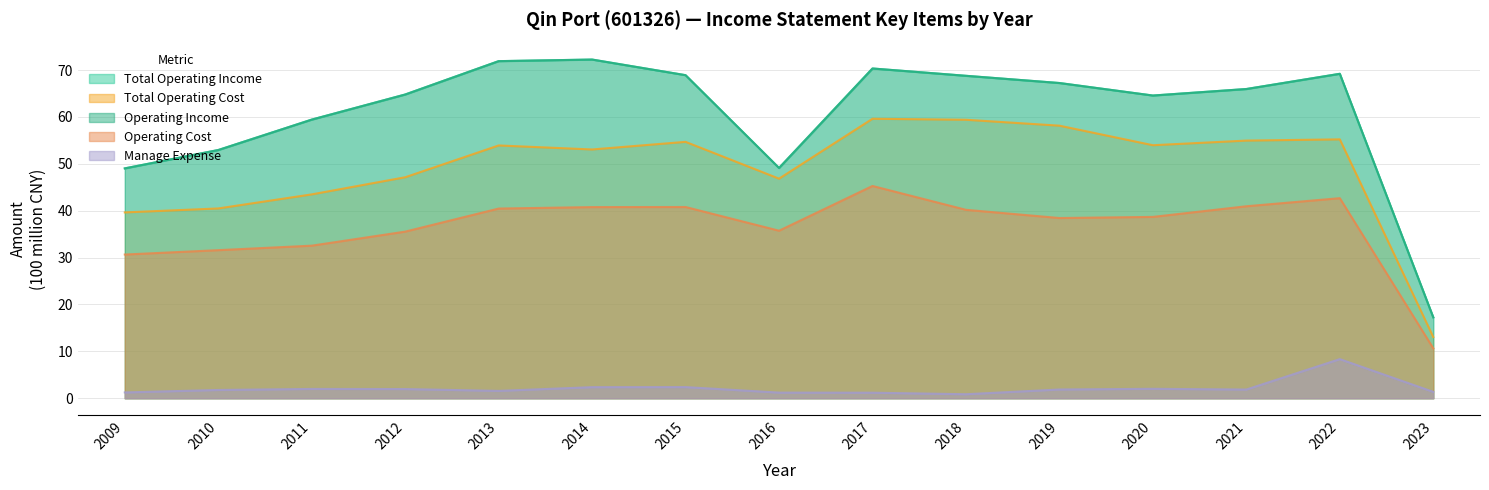

Where does the Manage Expense series first go above 1?

2009